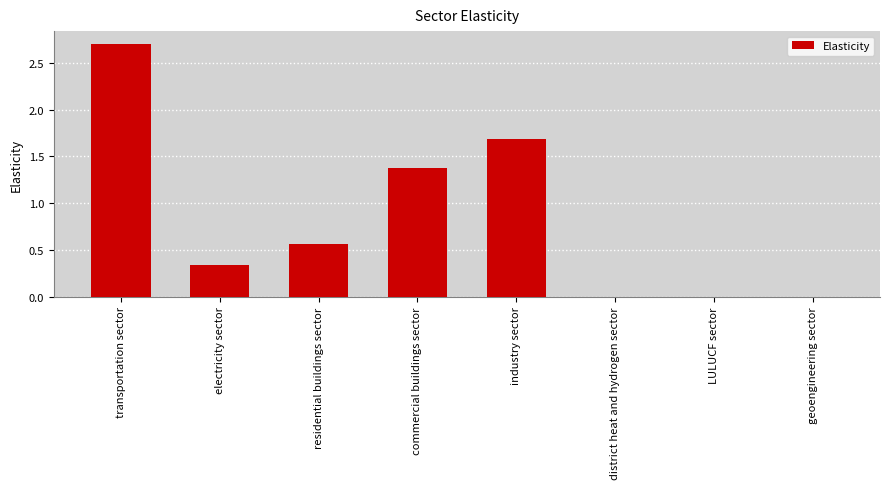

Which has a higher value, residential buildings sector or geoengineering sector?

residential buildings sector